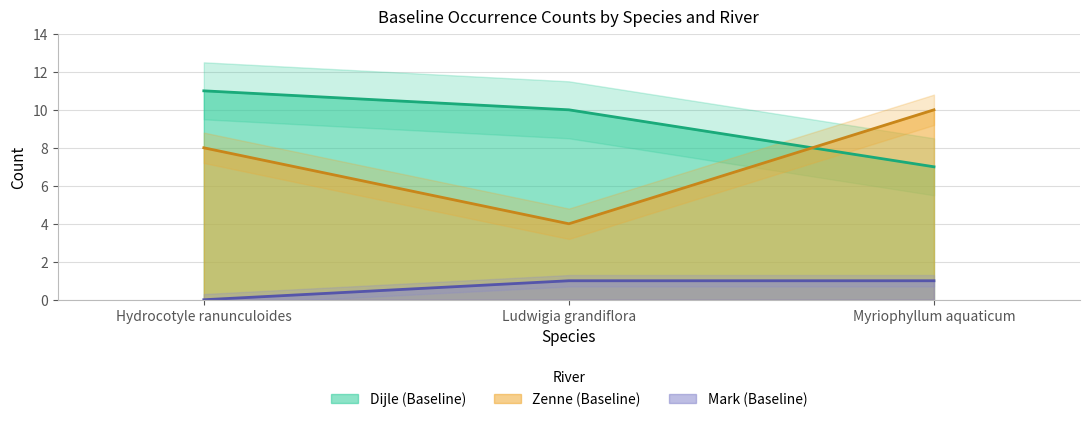

At Ludwigia grandiflora, list the series in order from smallest to largest.

Mark (Baseline), Zenne (Baseline), Dijle (Baseline)